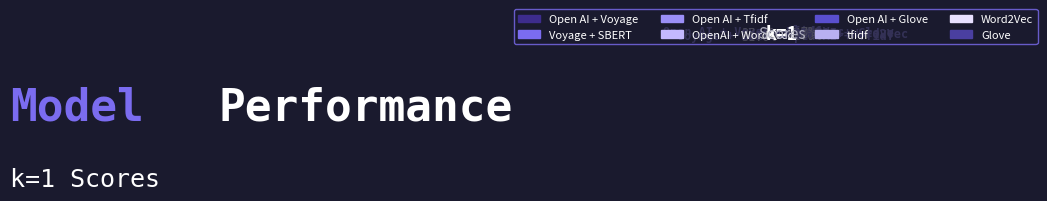

Between Glove and Open AI + Voyage, which is larger?

Open AI + Voyage